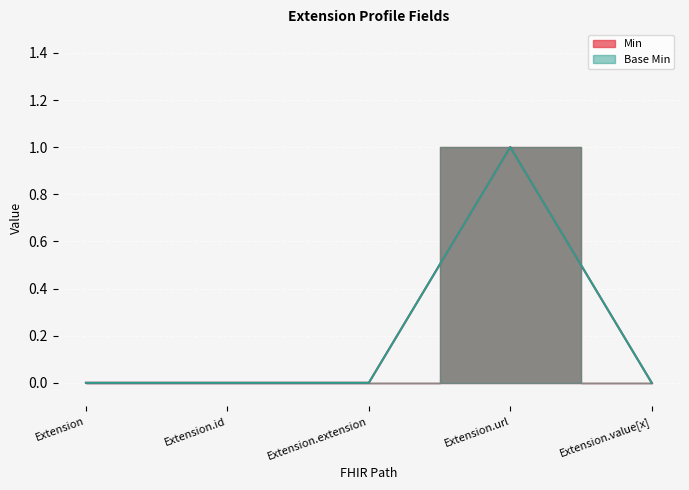

What is the difference between the maximum and minimum values in the Min series?

1